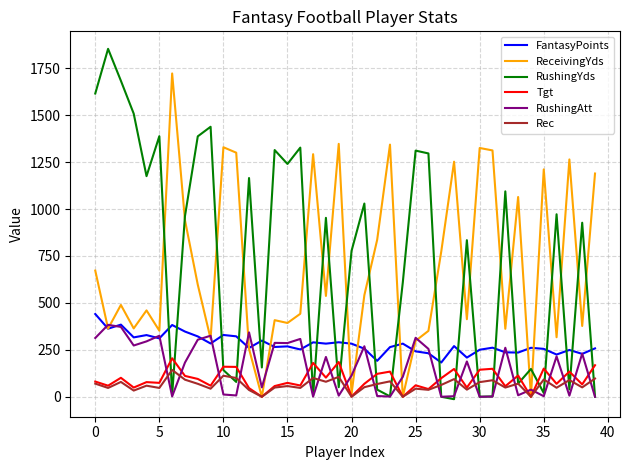

True or false: Tgt and FantasyPoints cross at least once.

False